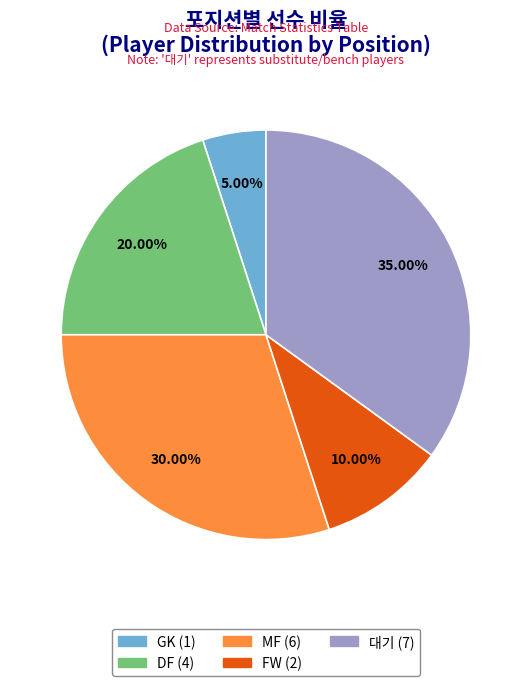

What is the smallest slice in the pie chart?

GK